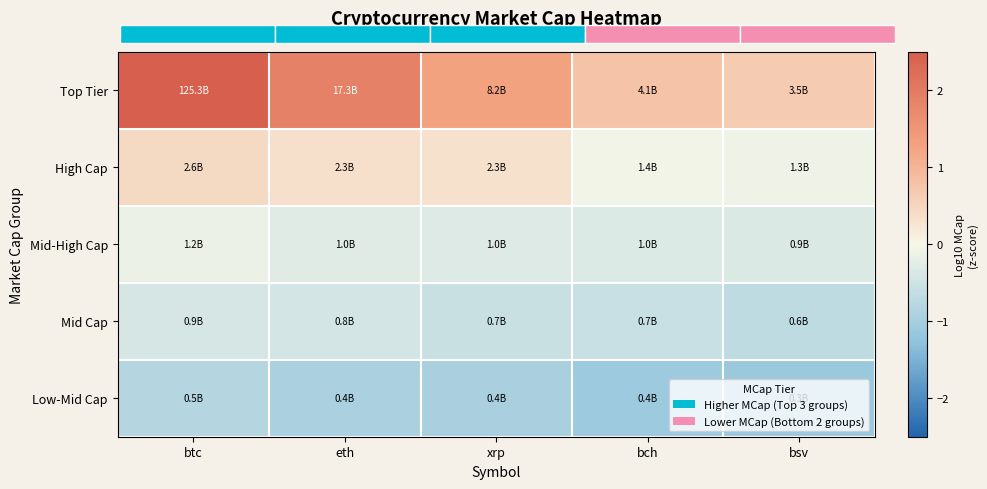

At which category is the sum across all series the highest?

btc